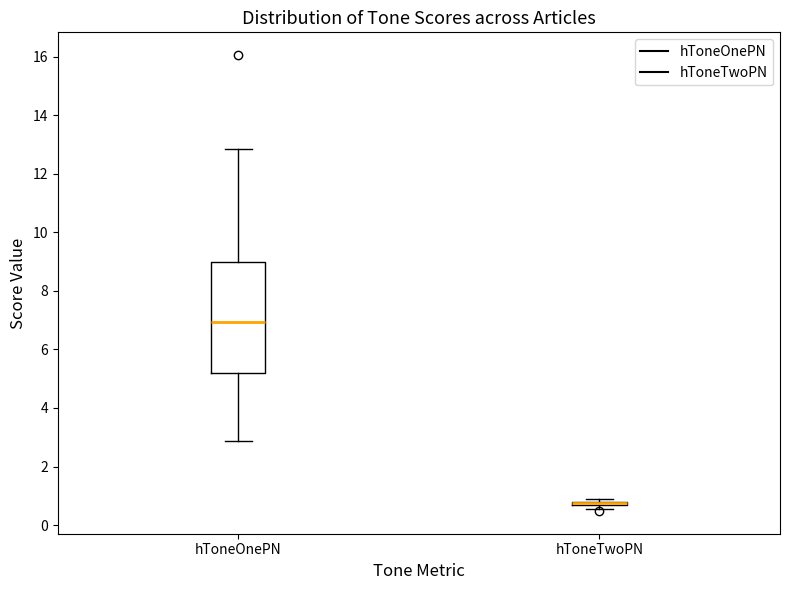

Comparing the boxes themselves (not the whiskers), which one is the tallest?

hToneOnePN